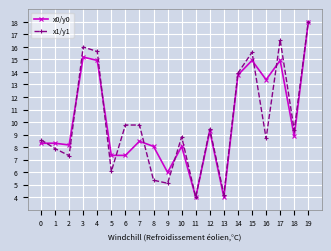

Is this an area chart (filled region under the line)?

No